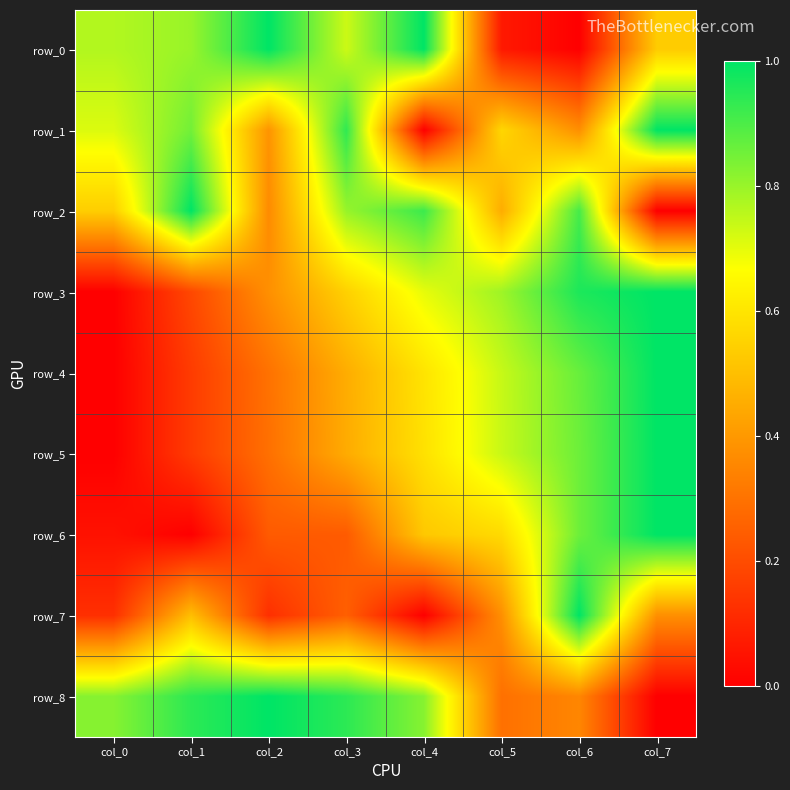

Between col_4 and col_7, which is larger?

col_4